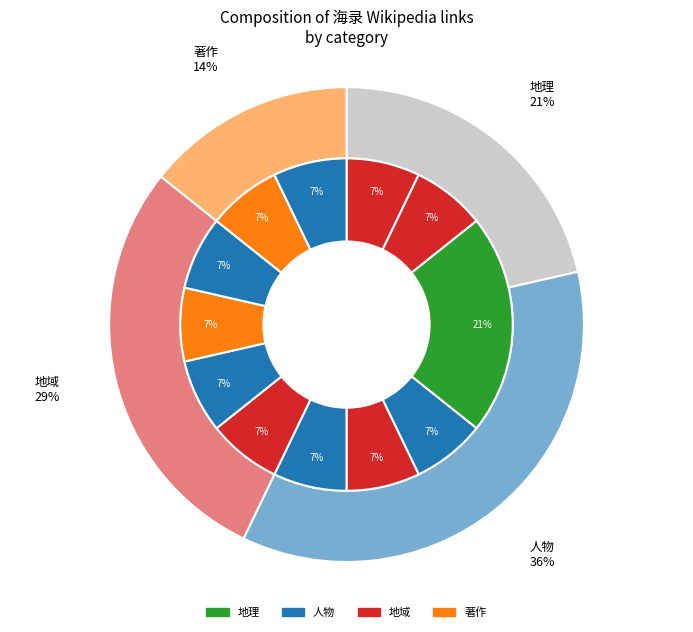

The 谢清高 slice represents 7% of the pie. True or false?

True